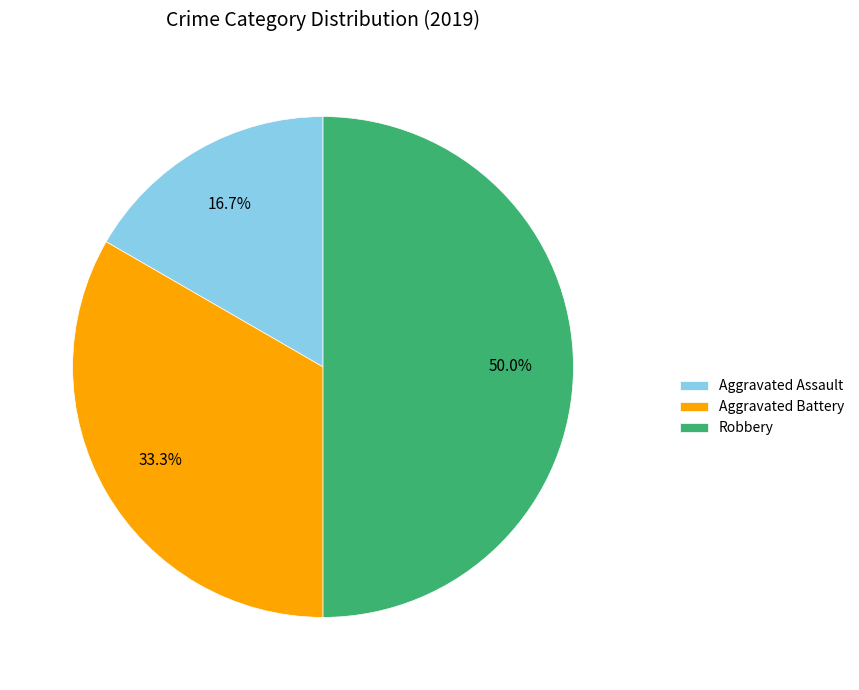

Does Aggravated Battery account for over 50% of the chart?

No